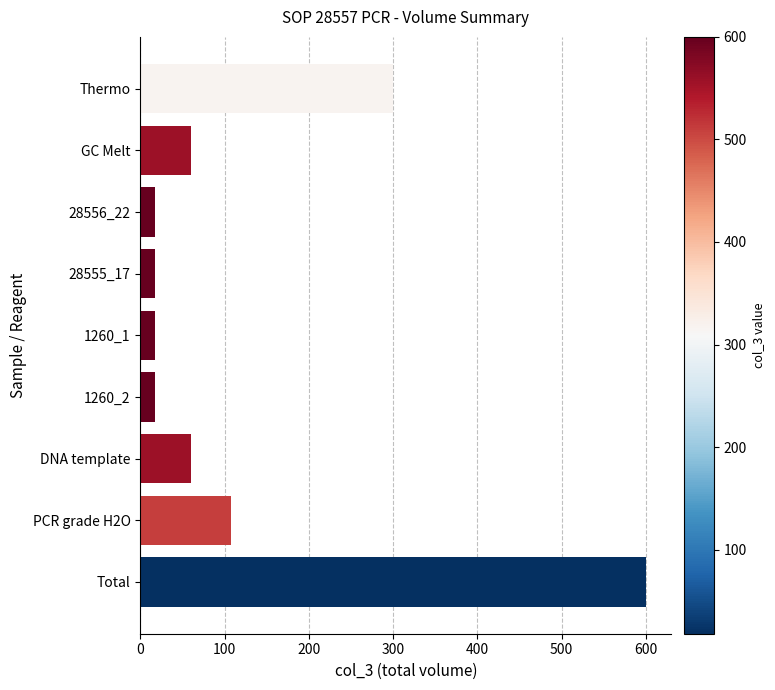

What is the difference between the maximum and minimum values?

582